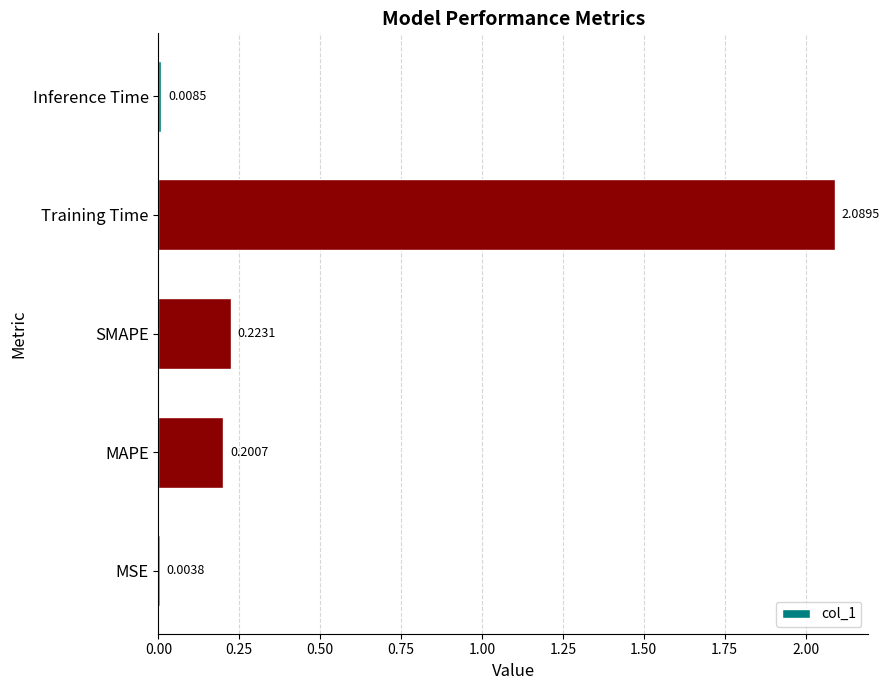

Where is the data nearest to the value 1?

SMAPE